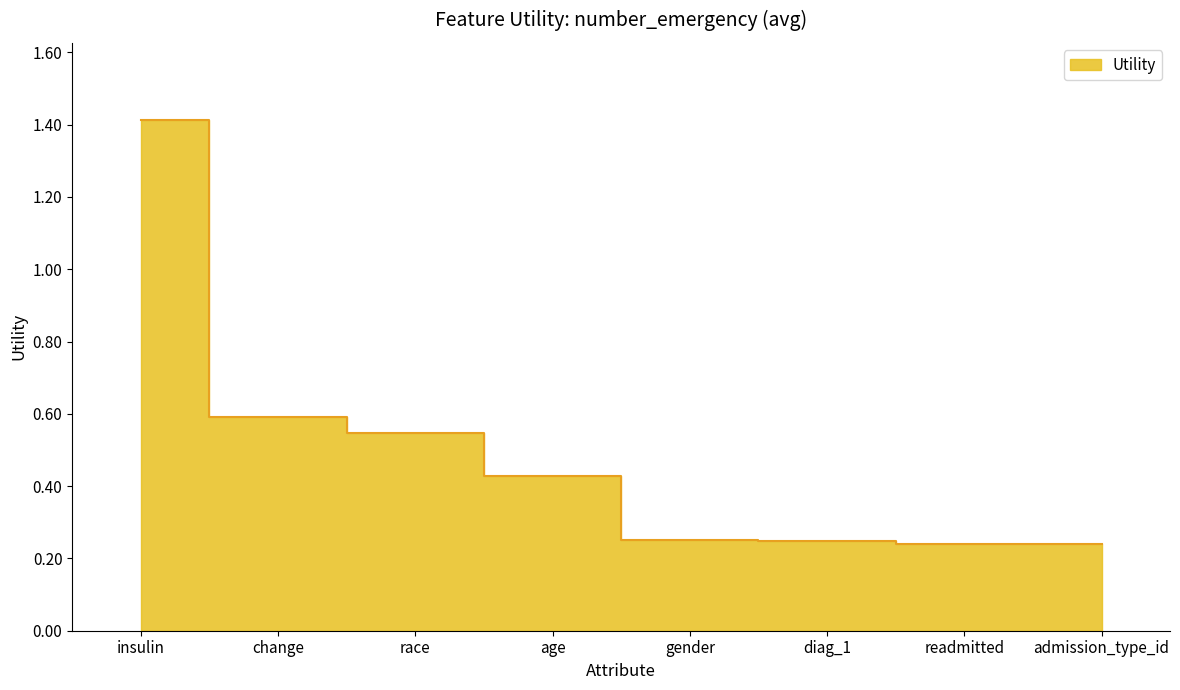

What is the value of the 3rd point from the left?

0.5